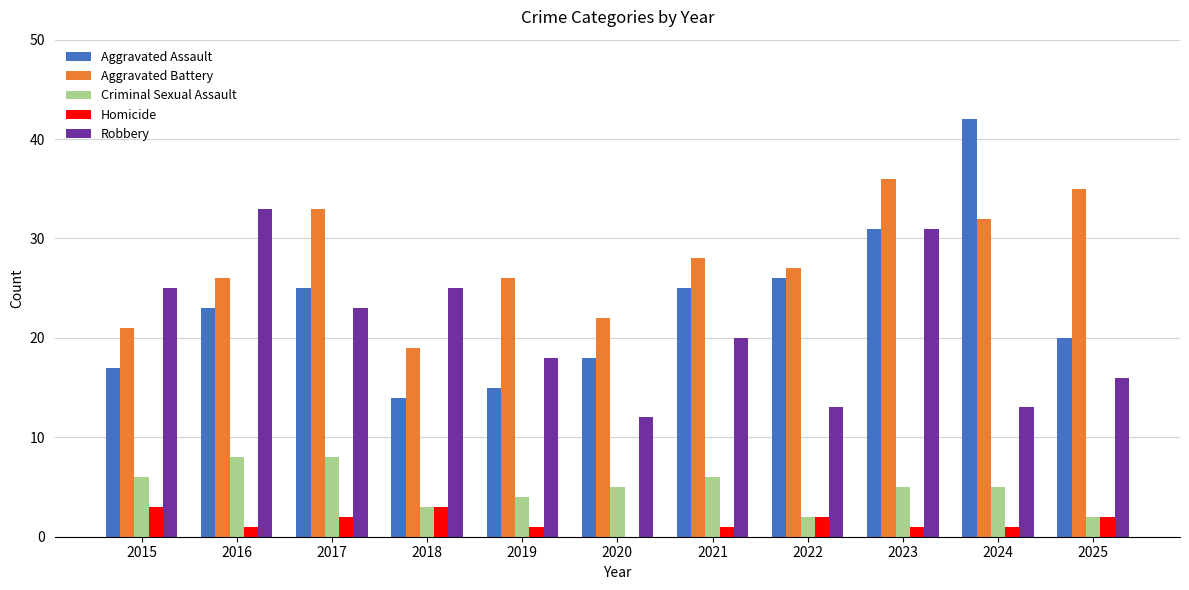

Is it true that Aggravated Assault equals 15 at 2019?

True